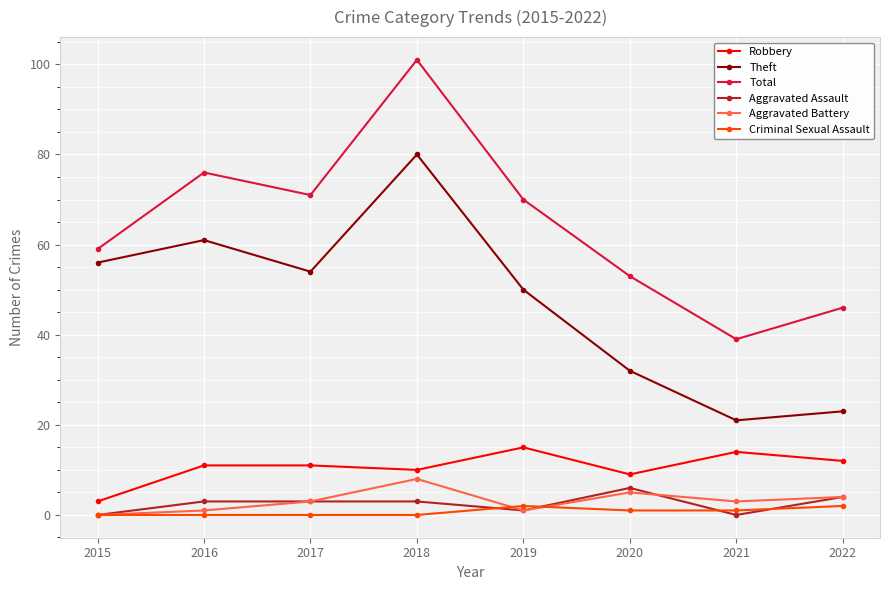

At which label does Total first exceed 70?

2016